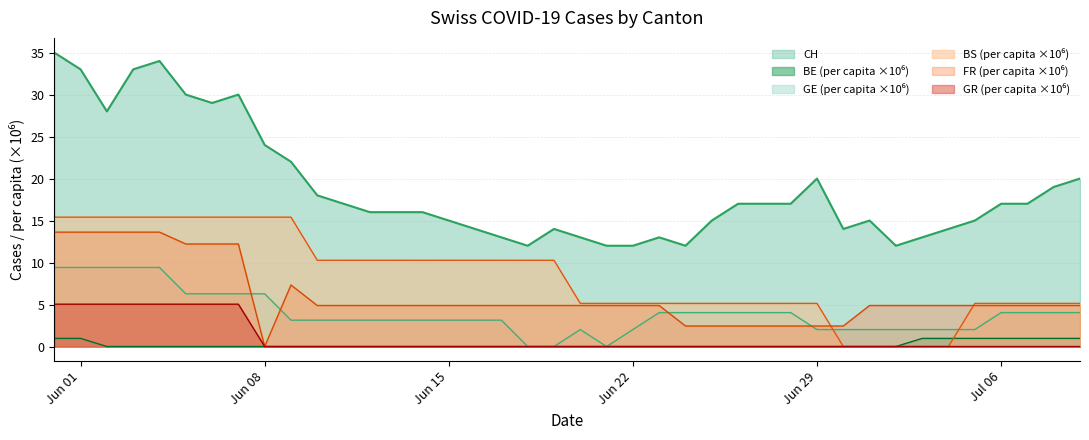

Which series has the largest total across all categories?

CH